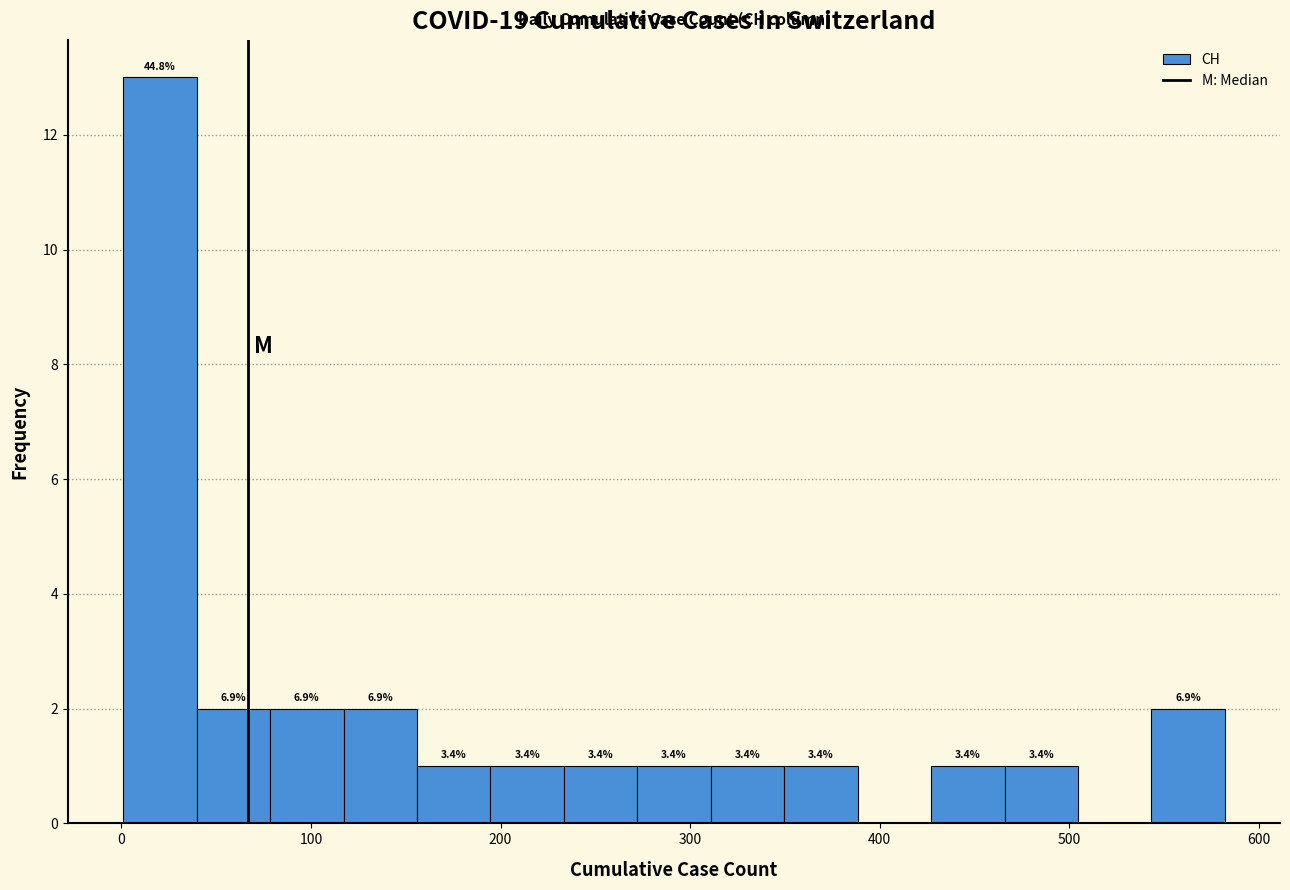

Around what value on the x-axis is the tallest bar? Give the approximate position of its centre, as read against the axis.

20